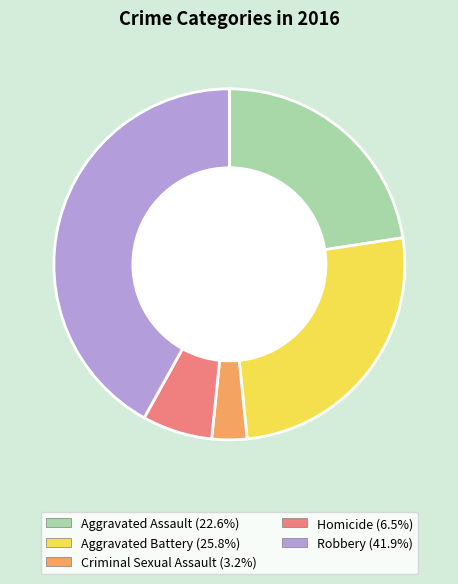

Rank the categories by value from lowest to highest.

Criminal Sexual Assault, Homicide, Aggravated Assault, Aggravated Battery, Robbery